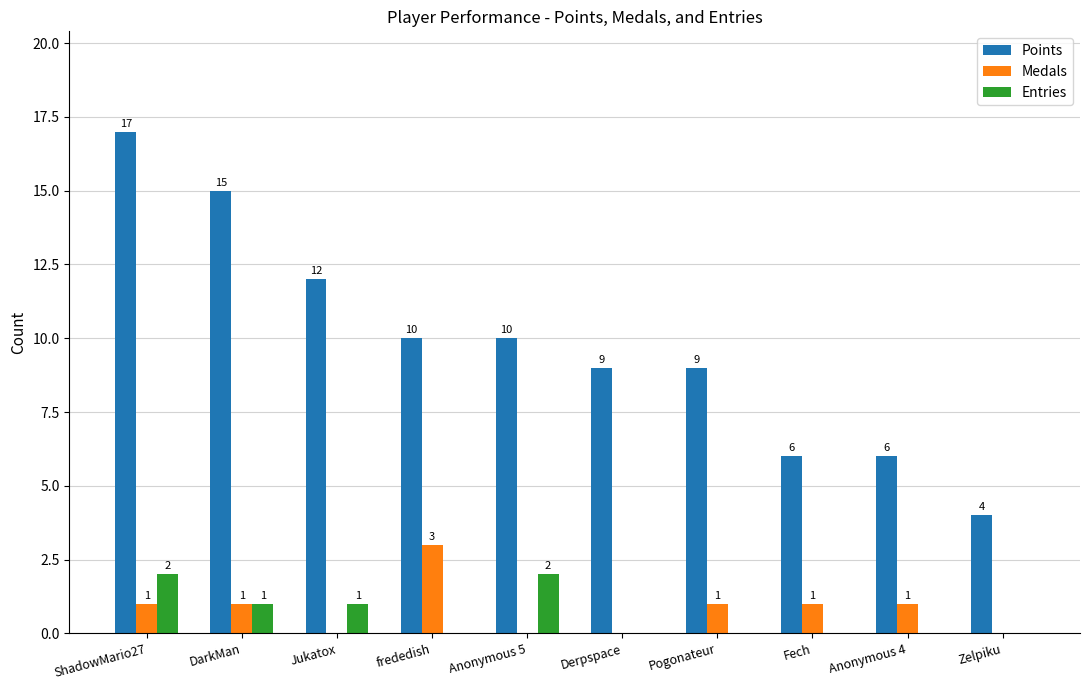

What is the maximum value shown in the chart?

17